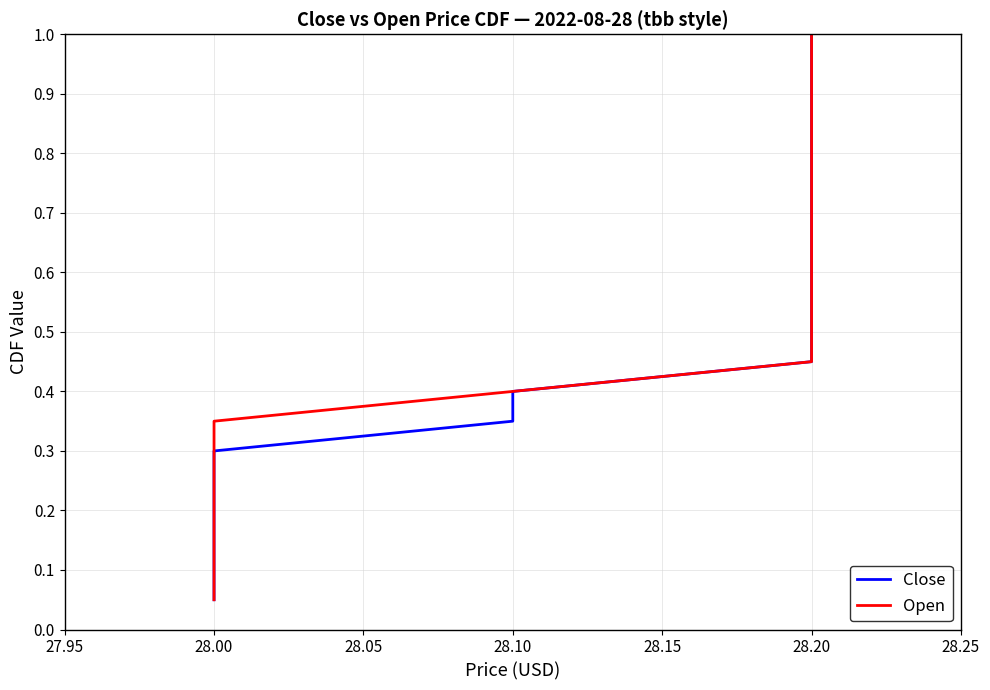

What is the minimum value for Close?

0.1